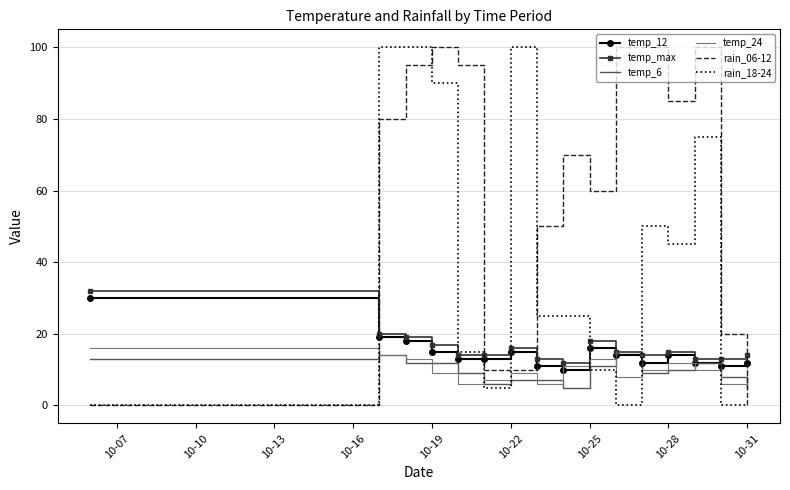

Which series has the largest total across all categories?

rain_06-12